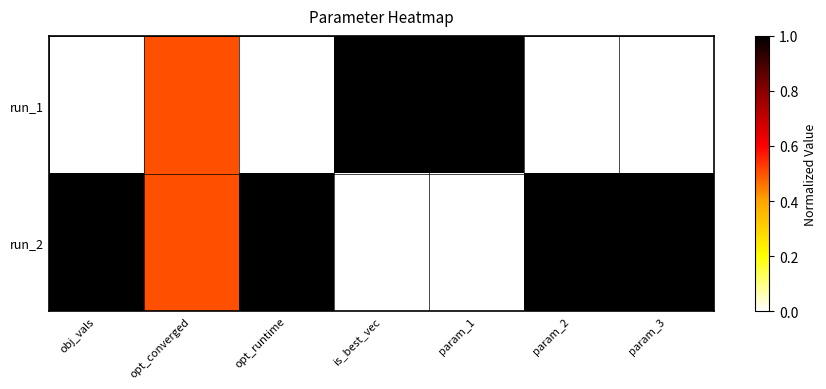

At param_2, list the series in order from largest to smallest.

run_2, run_1